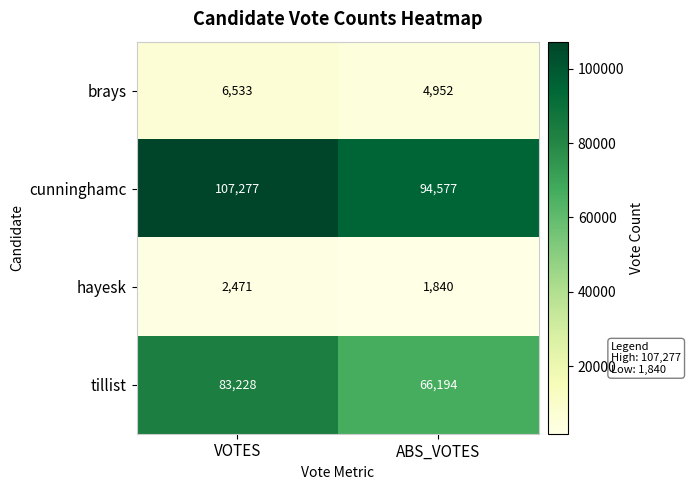

At how many categories does at least one series exceed 53347?

2